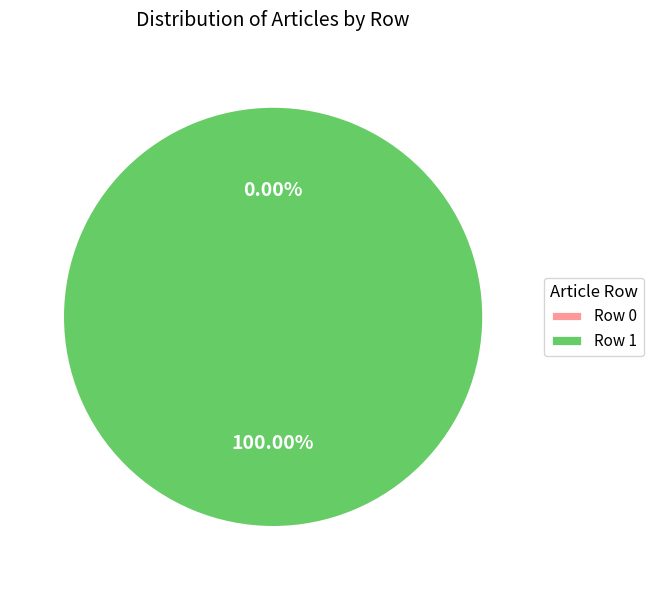

What is the smallest slice in the pie chart?

Row 0